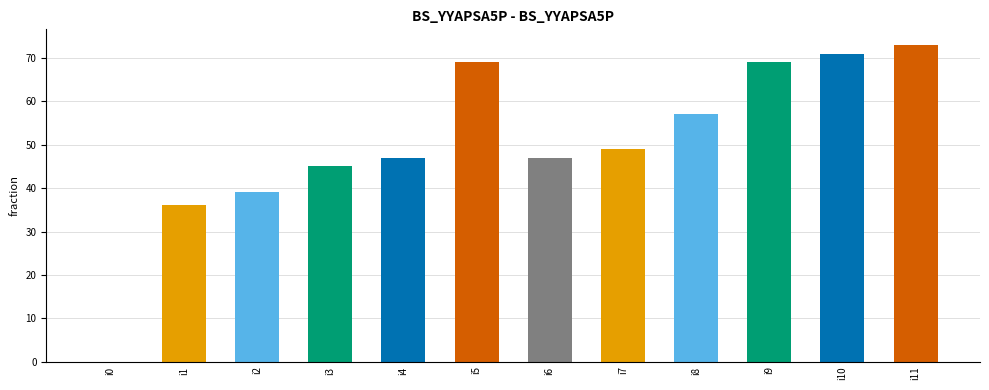

The value at i6 is 29. True or false?

False